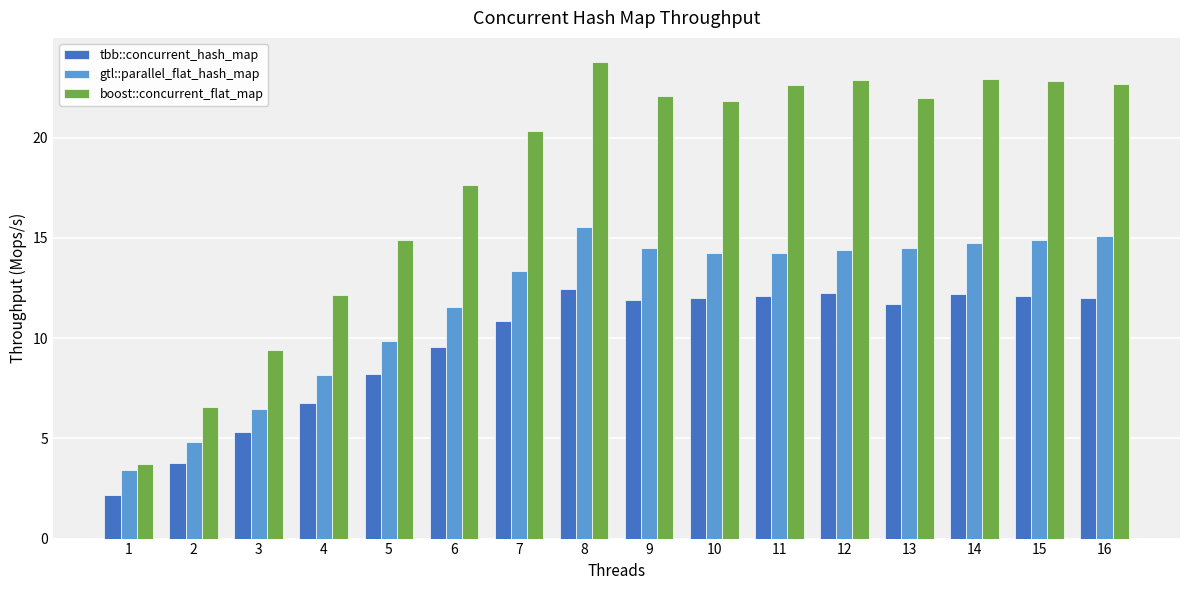

What is the smallest value displayed?

2.2